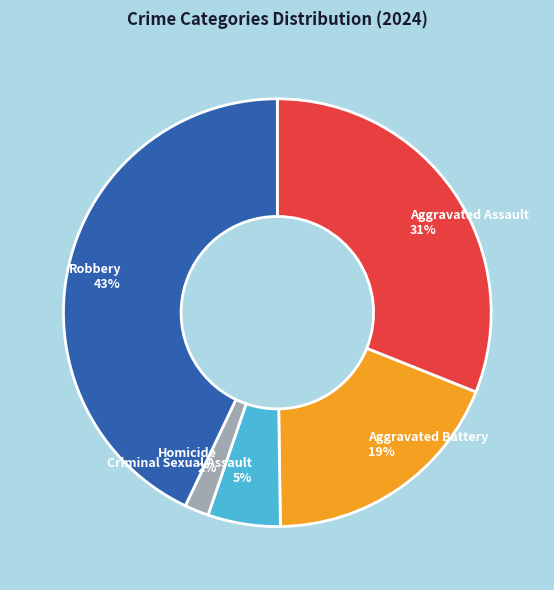

What is the largest slice in the pie chart?

Robbery